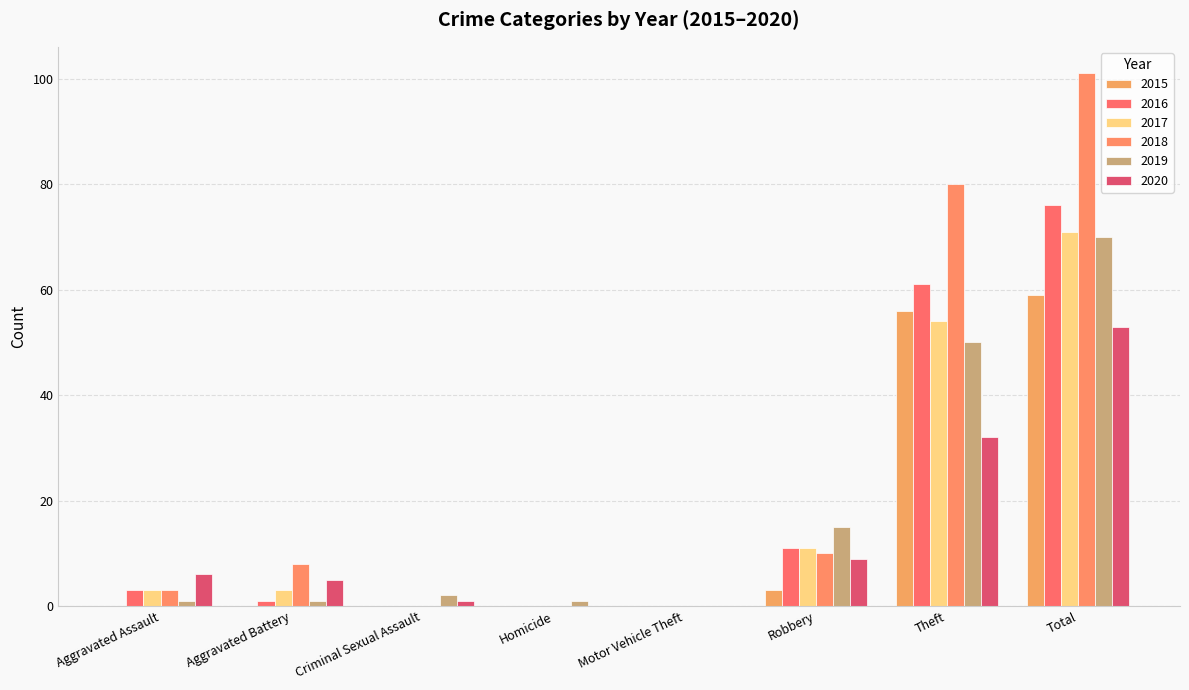

Is it true that 2017 equals 0 at Motor Vehicle Theft?

True